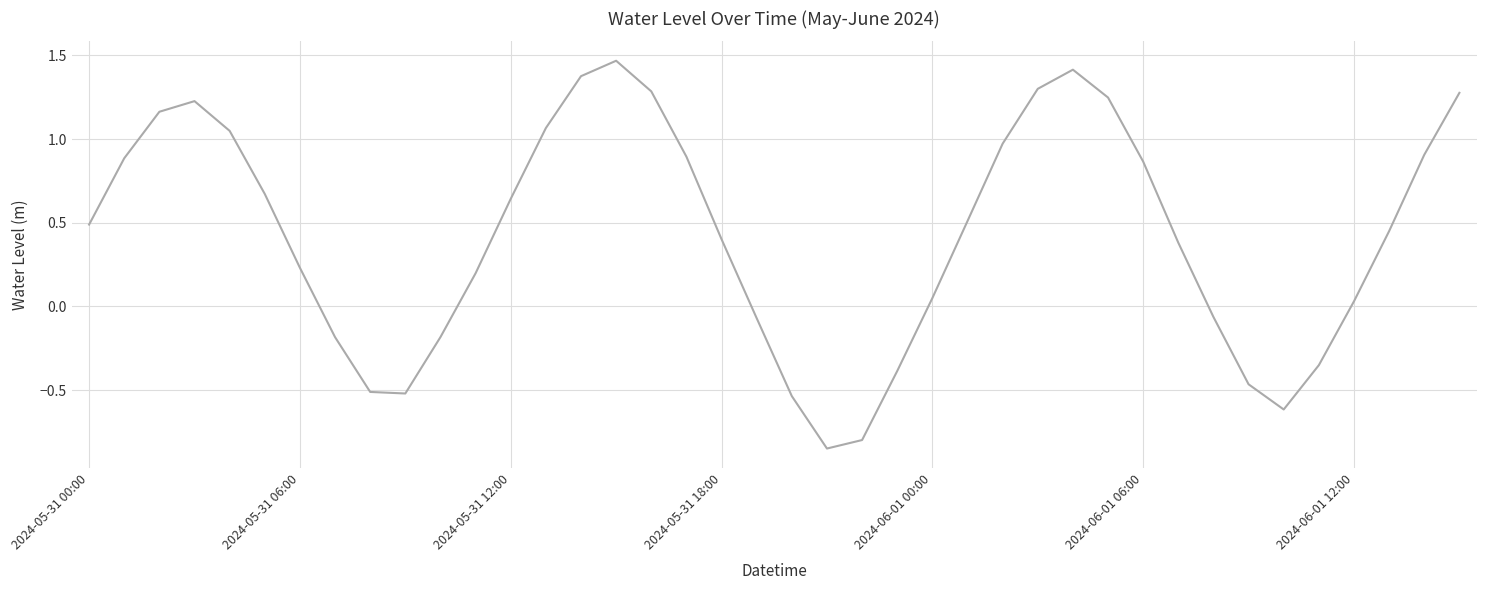

What is the sum of all values?

16.9